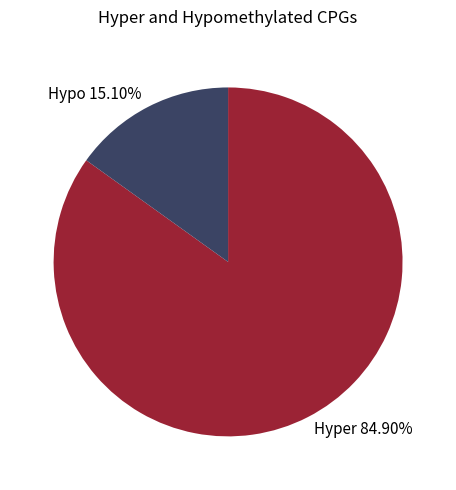

Does Hypo 15.10% account for over 50% of the chart?

No